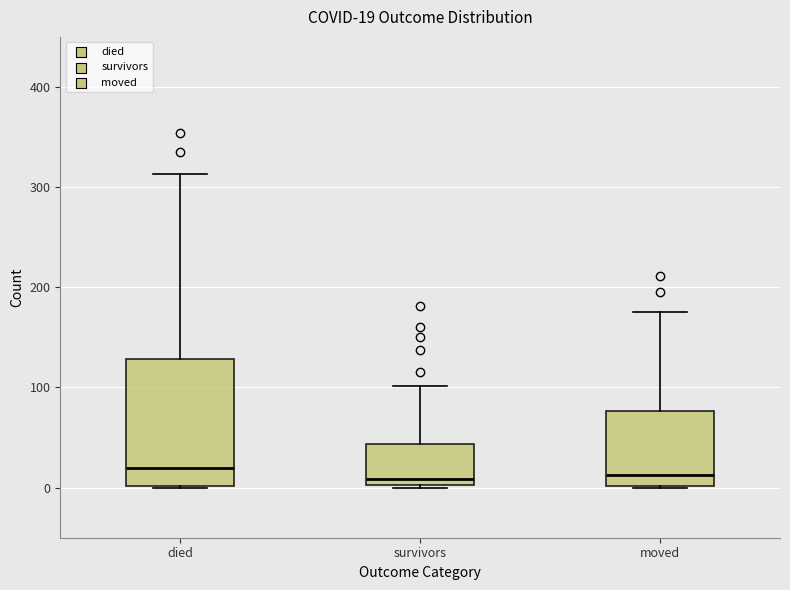

Which box is the tallest, from its lower edge to its upper edge?

died